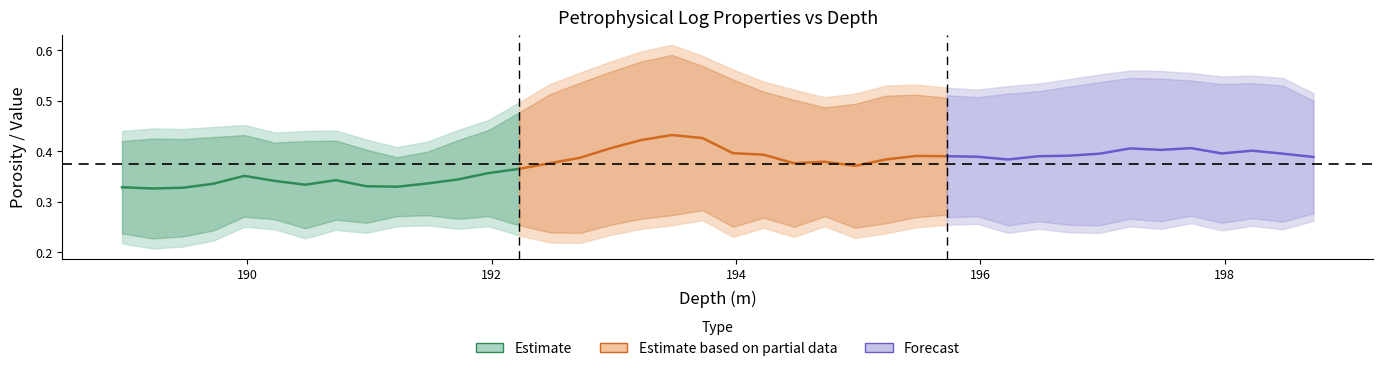

Is this an area chart (filled region under the line)?

No